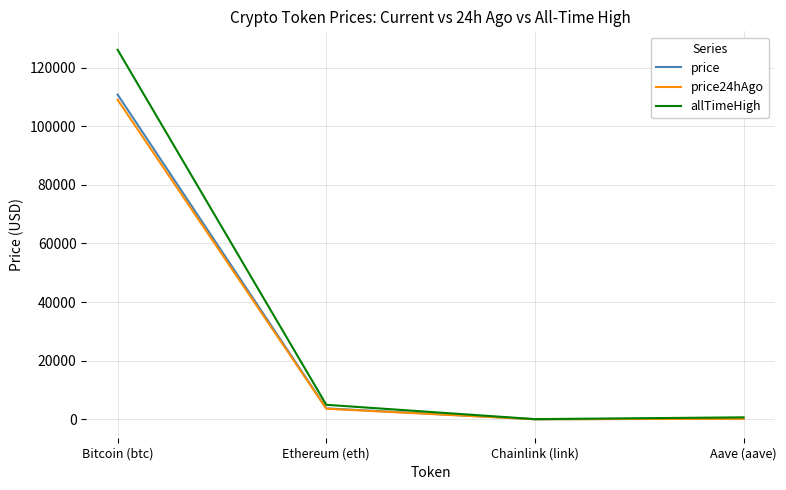

Which series has the largest range (max minus min)?

allTimeHigh